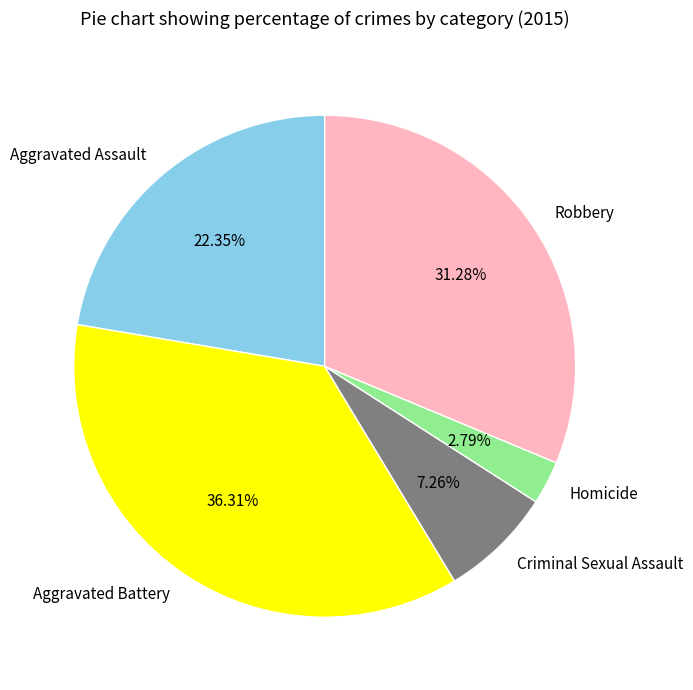

Which category has the biggest portion of the pie?

Aggravated Battery